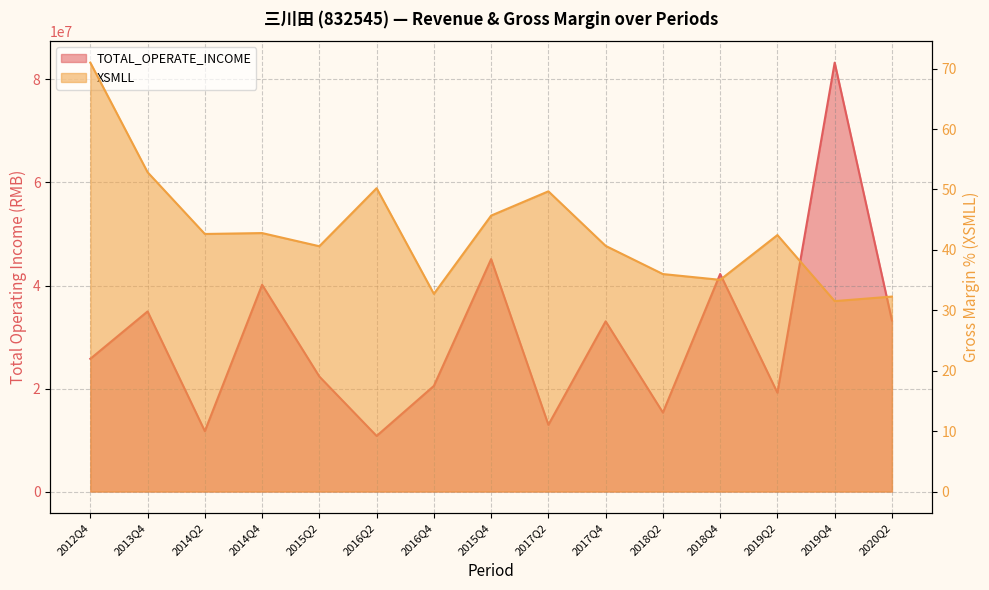

The value of XSMLL at 2012Q4 is 71.0. True or false?

True